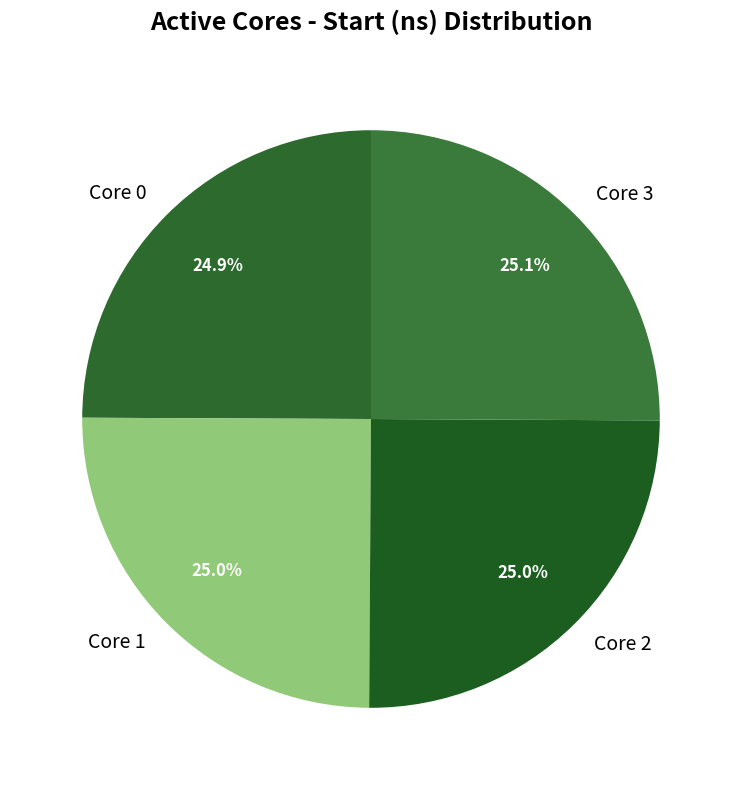

What is the total percentage of Core 2 and Core 3?

50.1%